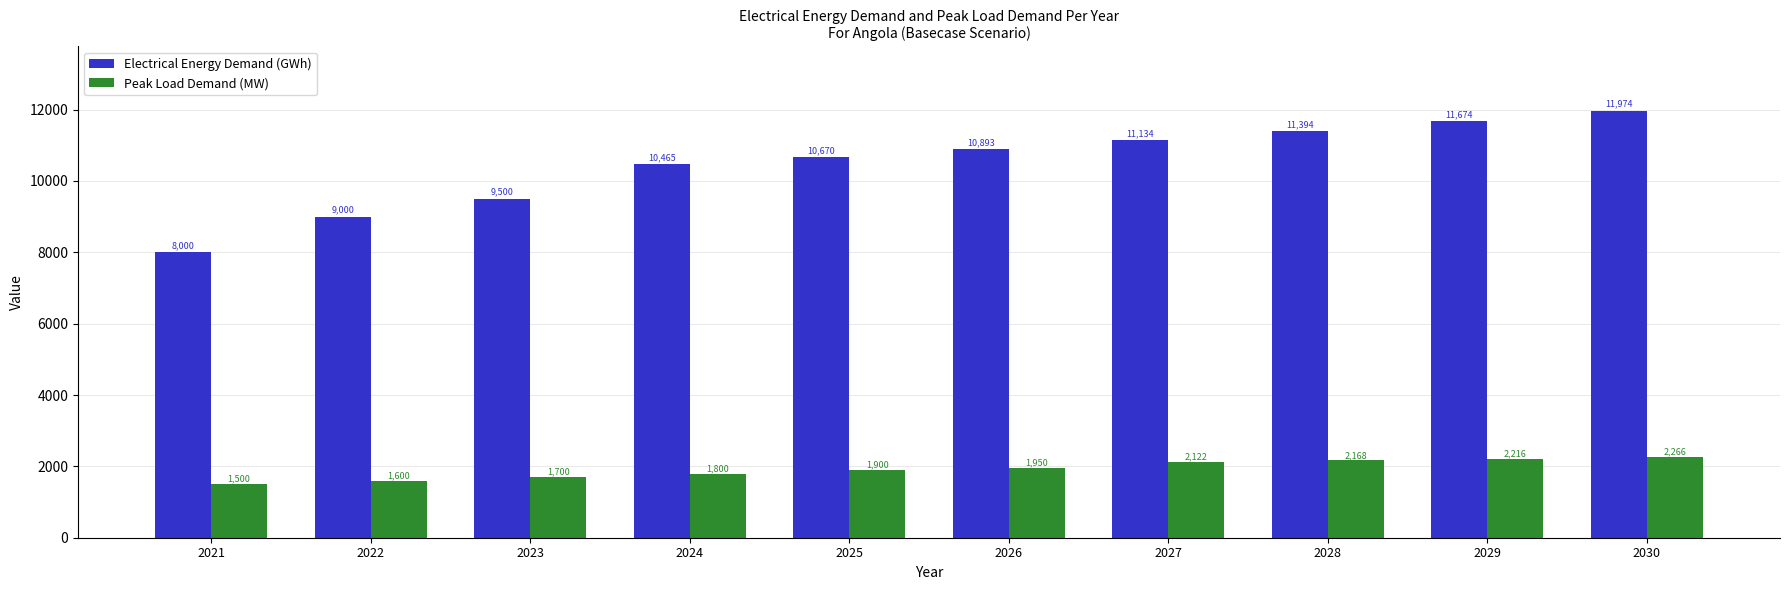

What is the difference between the highest and lowest values at 2021?

6500